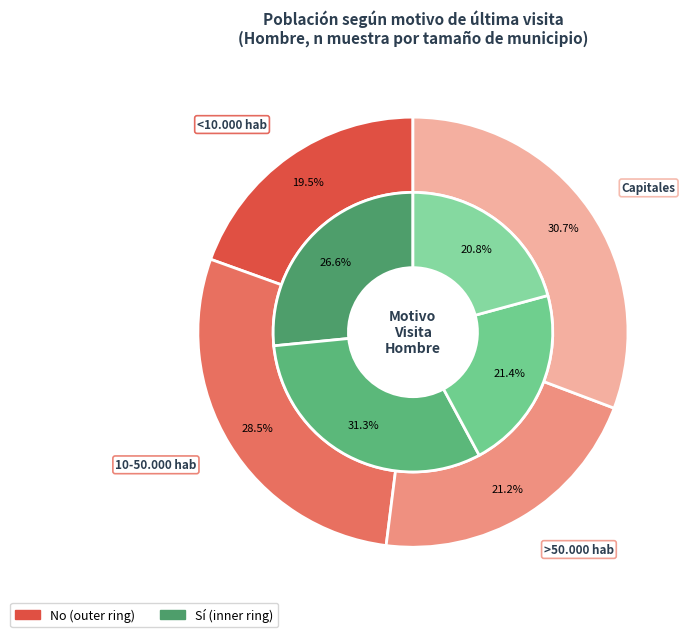

Does >50.000 hab represent more than half of the total?

No